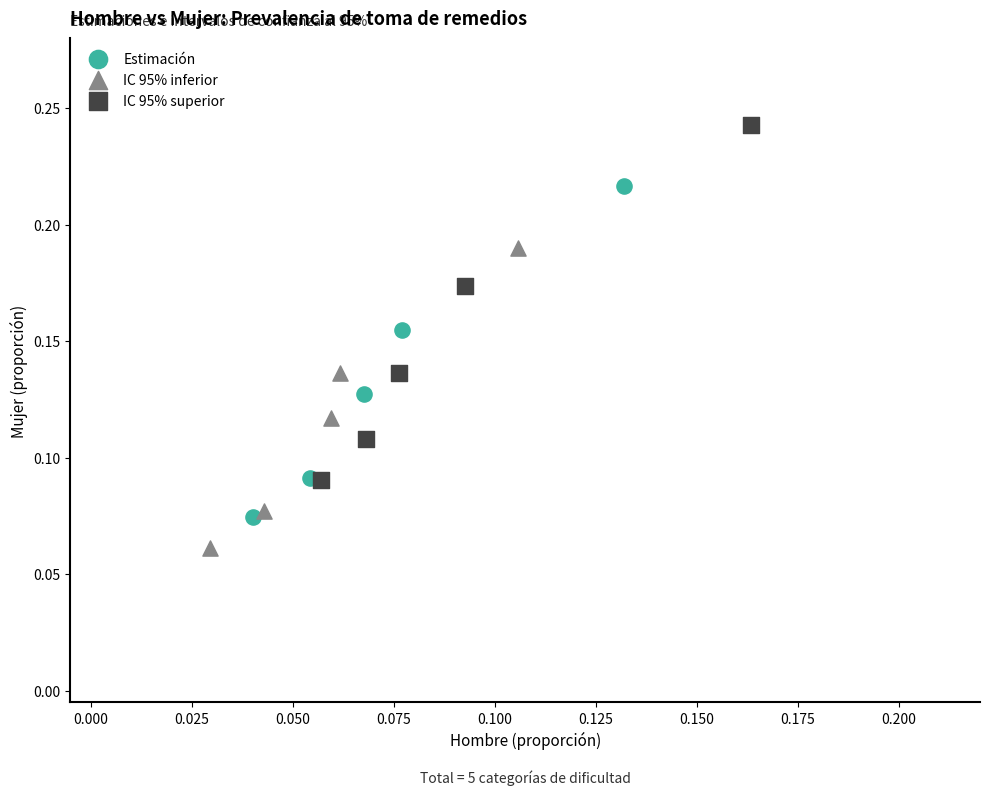

What are all the series names shown in the legend?

Estimación, IC 95% inferior, IC 95% superior